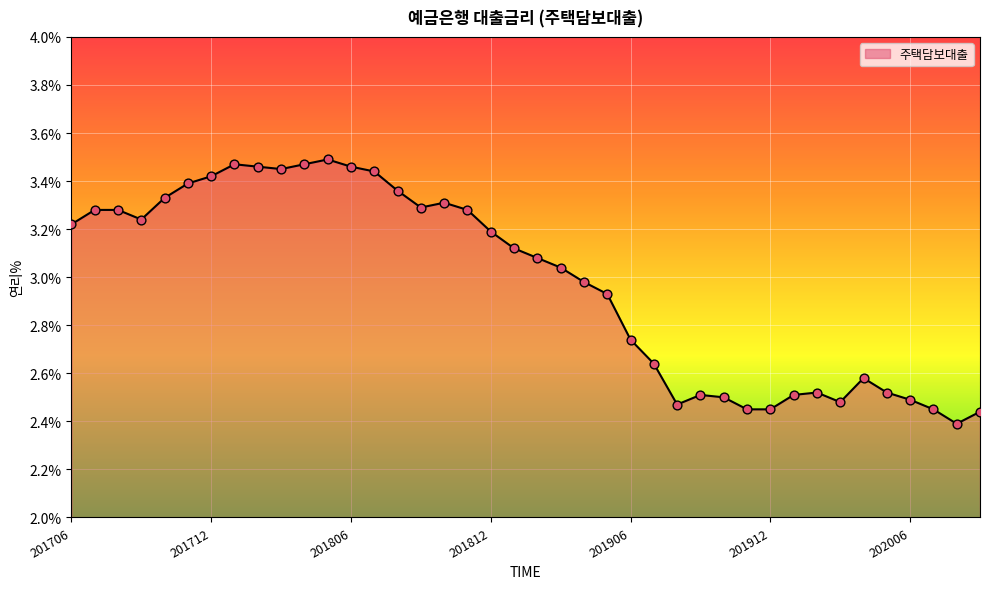

What is the difference between the maximum and minimum values?

1.1